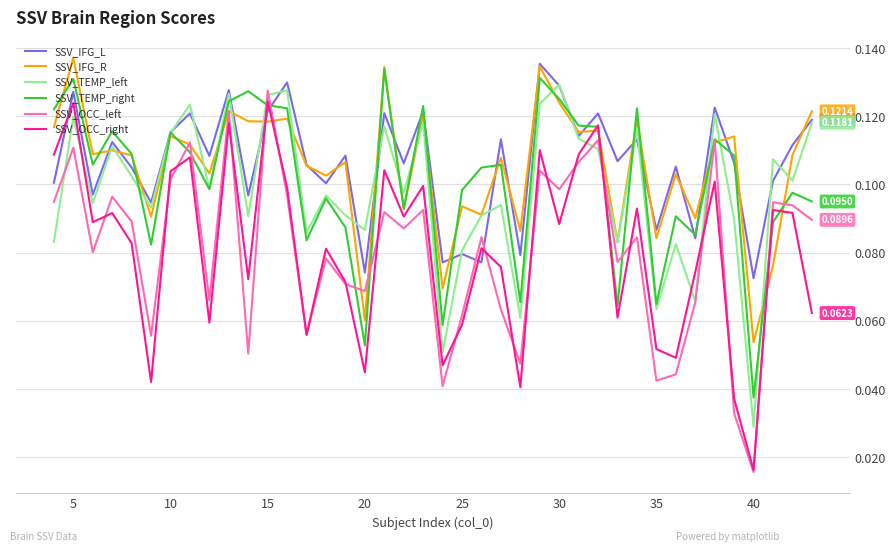

Which series ends up on top after the final intersection of SSV_OCC_right and SSV_IFG_R?

SSV_IFG_R